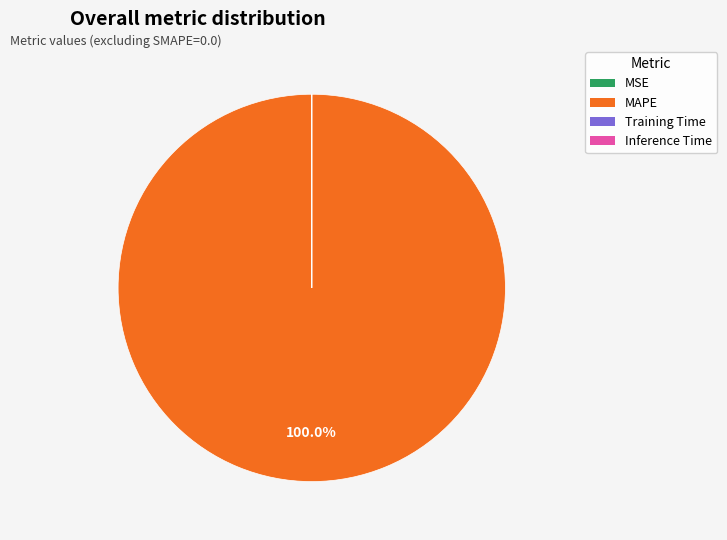

Does MAPE account for over 50% of the chart?

Yes